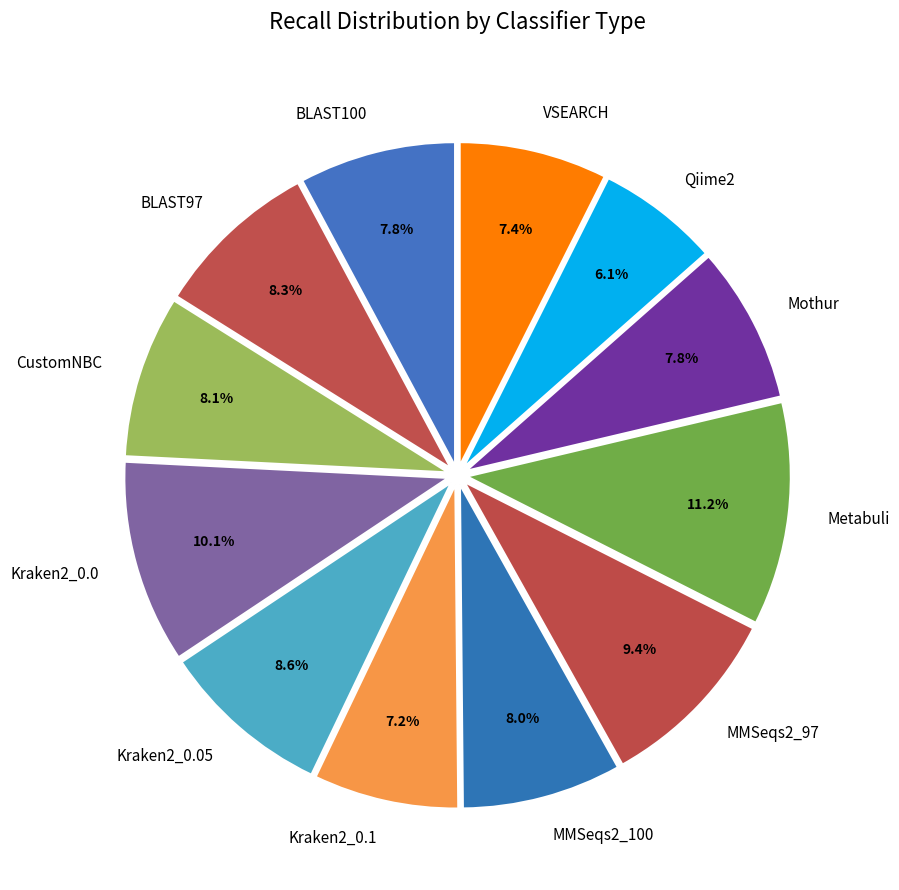

Combined, what portion of the pie is Kraken2_0.0 and Kraken2_0.05?

18.7%